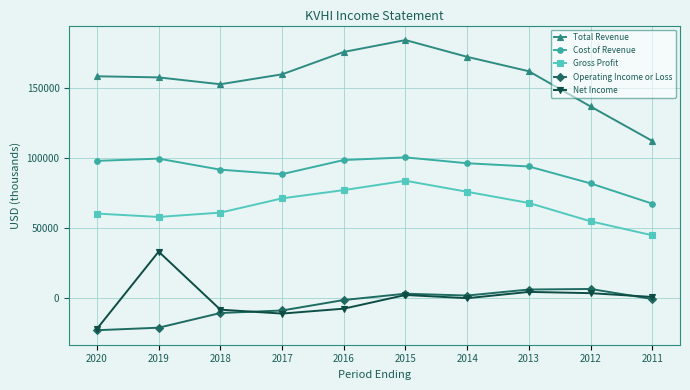

Which series has the largest range (max minus min)?

Total Revenue